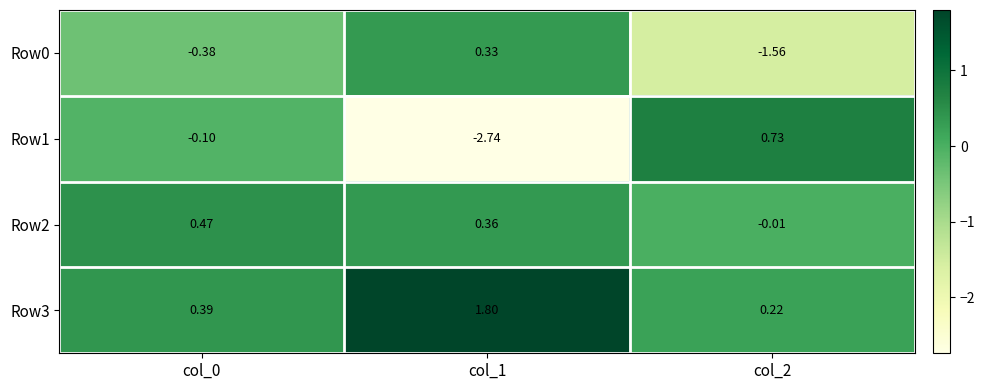

Which series changed the most between col_1 and col_2?

Row1